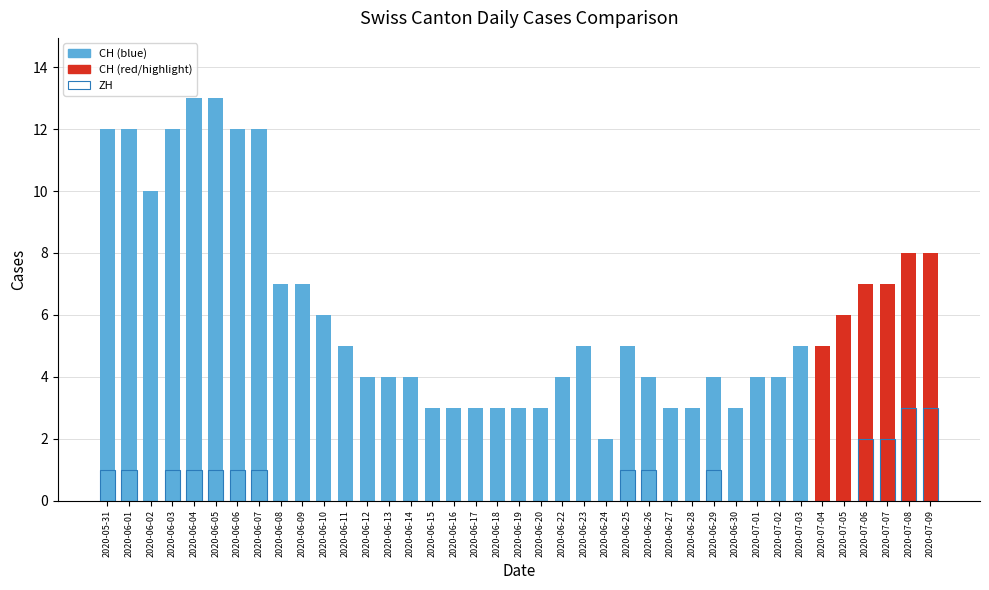

Which has a higher value, 2020-06-24 or 2020-06-22?

2020-06-22